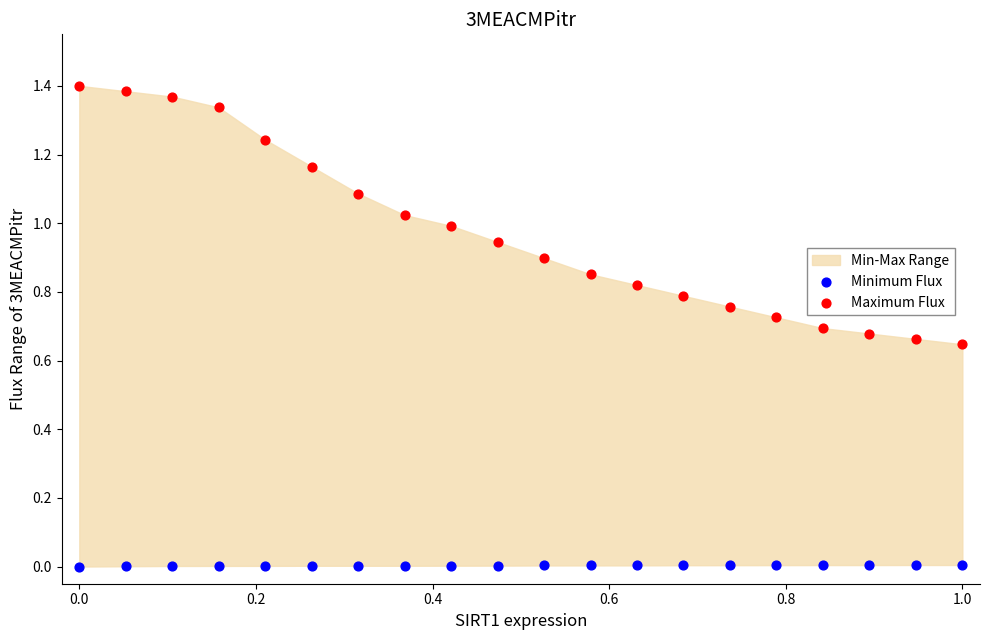

Which series reaches the maximum Y coordinate?

Maximum Flux